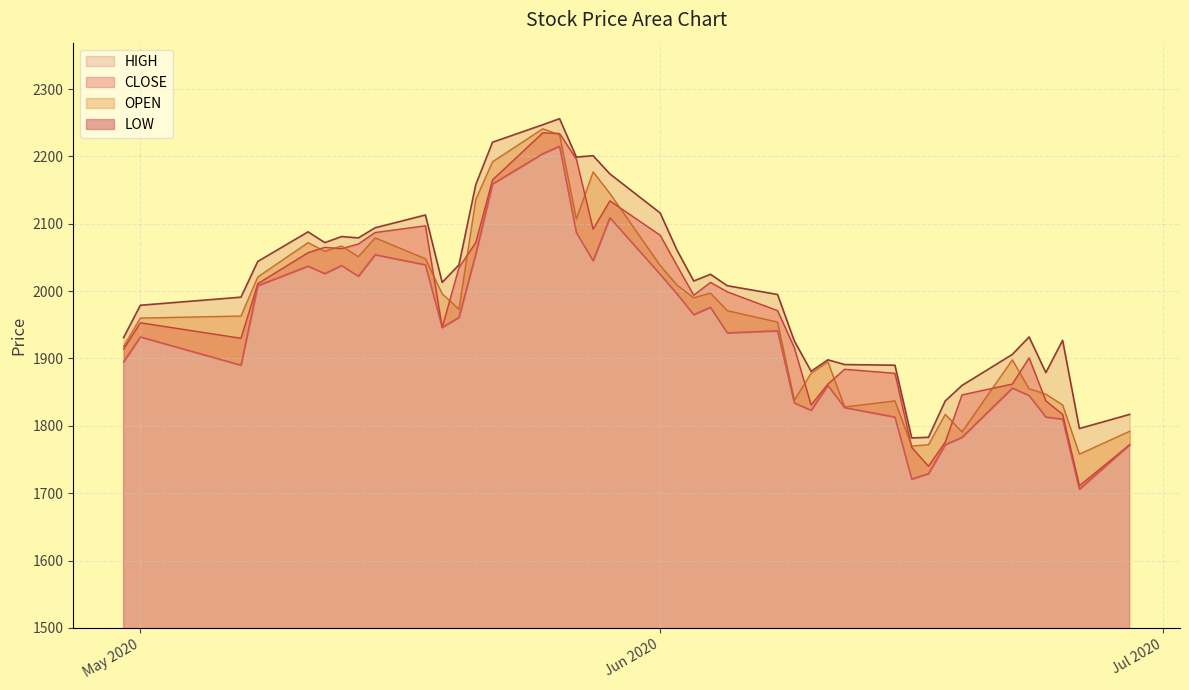

What is the label of the 39th point from the right?

2020-05-01